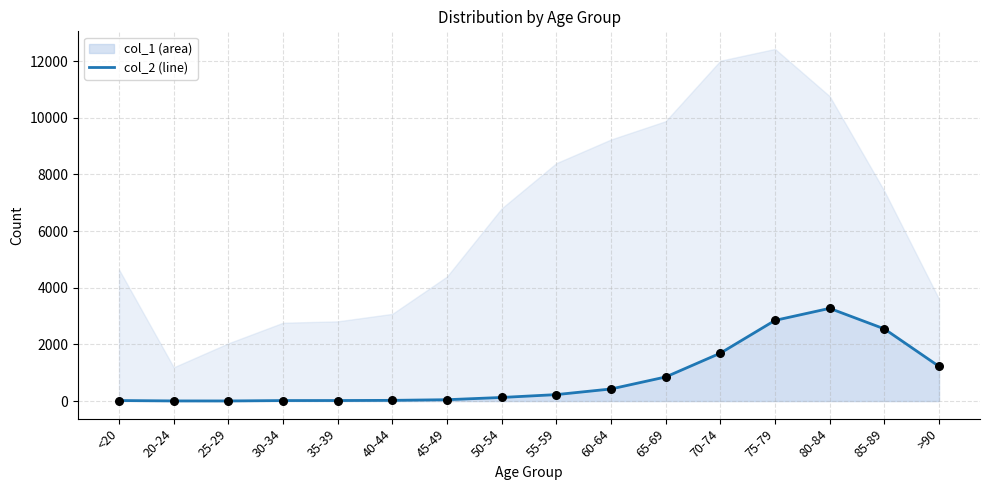

What is the change in value from 35-39 to 40-44?

+6